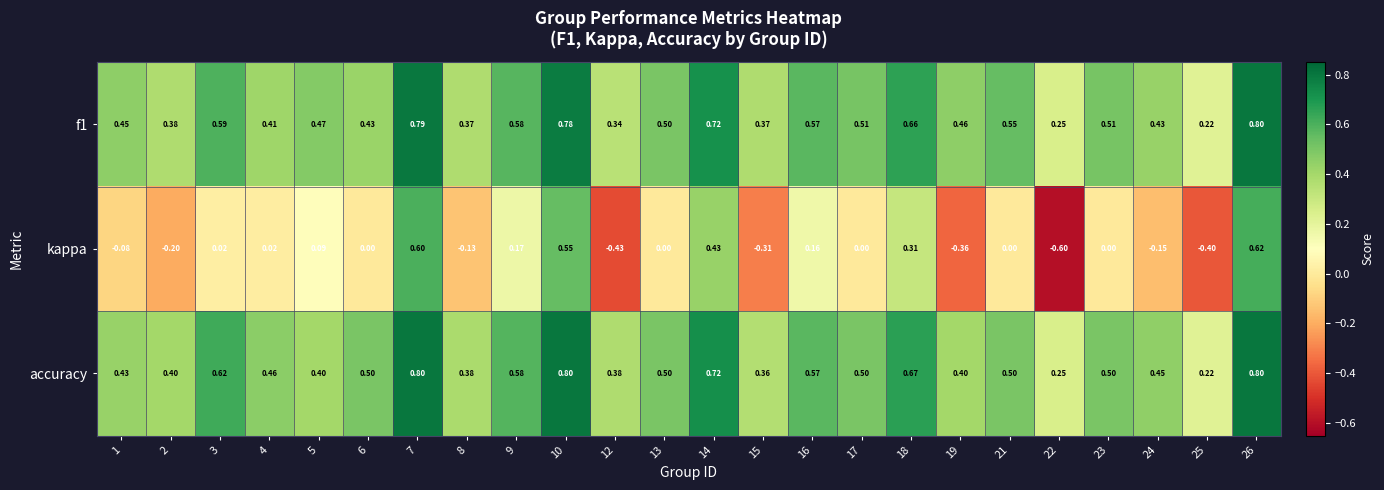

Is the value of f1 at 6 greater than the value of accuracy at 24?

No